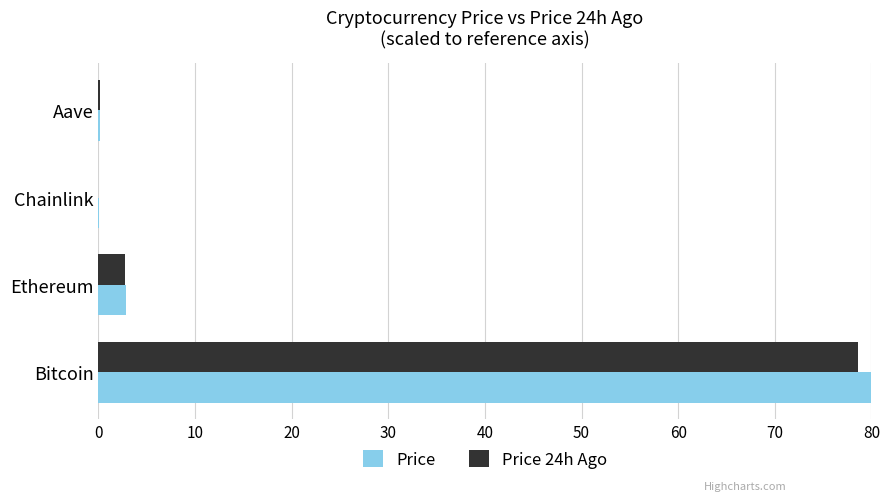

What is the sum of all Price values?

83.1